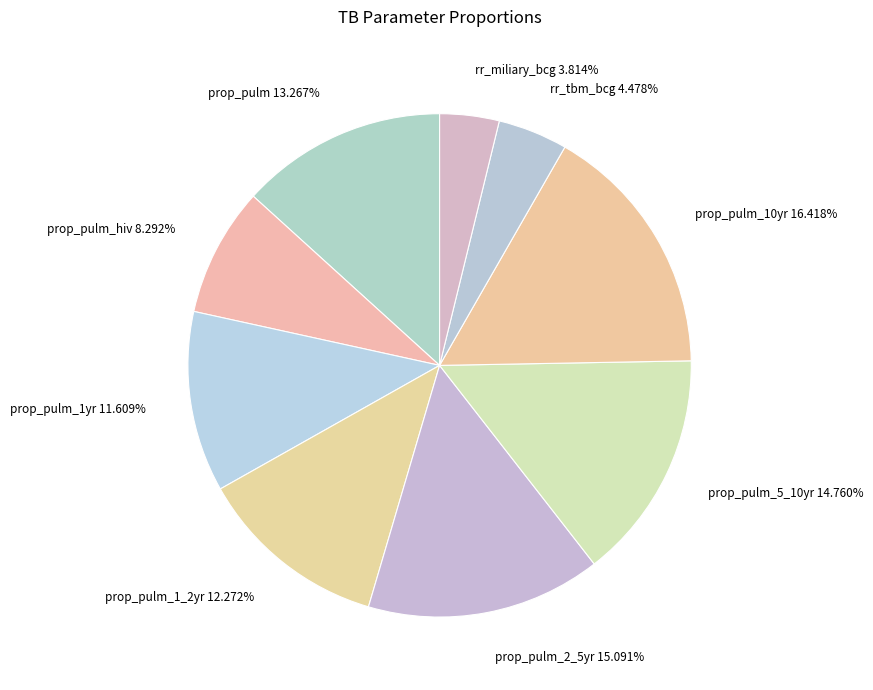

To the nearest percent, what portion does prop_pulm represent?

13%